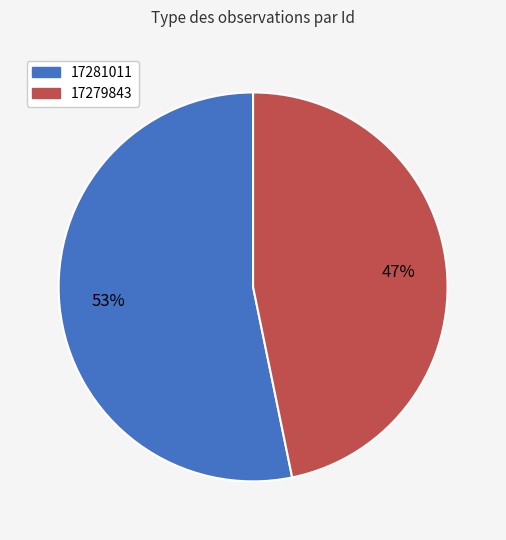

The 17279843 slice represents 34% of the pie. True or false?

False